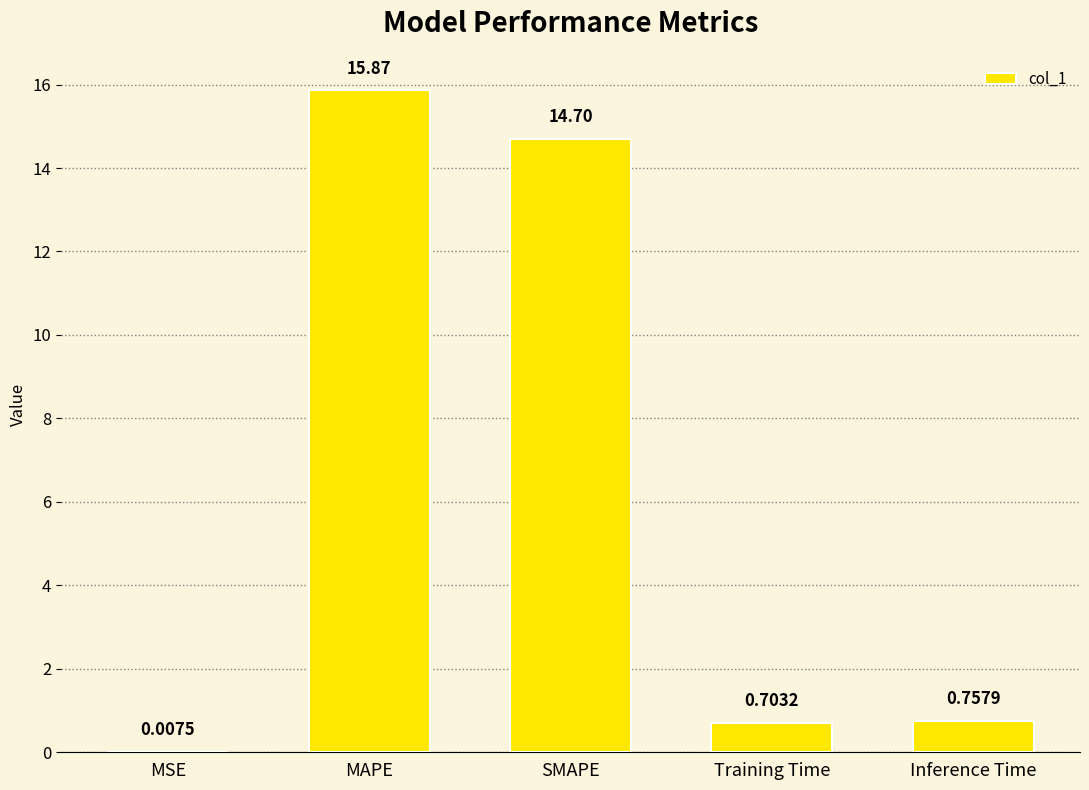

How many series are shown in this chart?

1